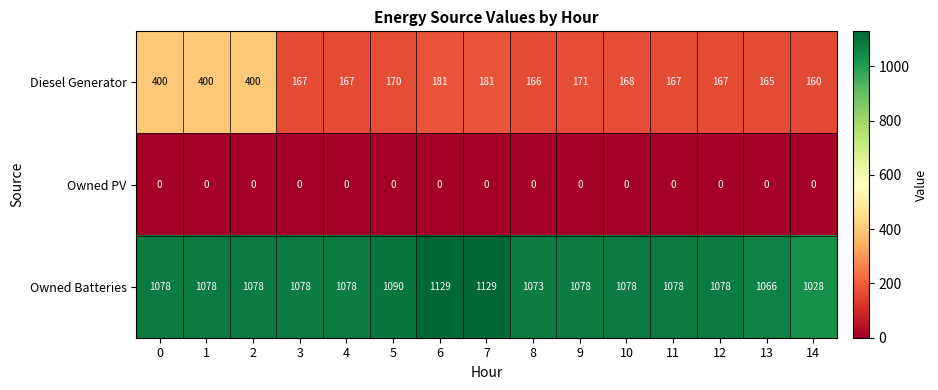

Which series has the largest total across all categories?

Owned Batteries